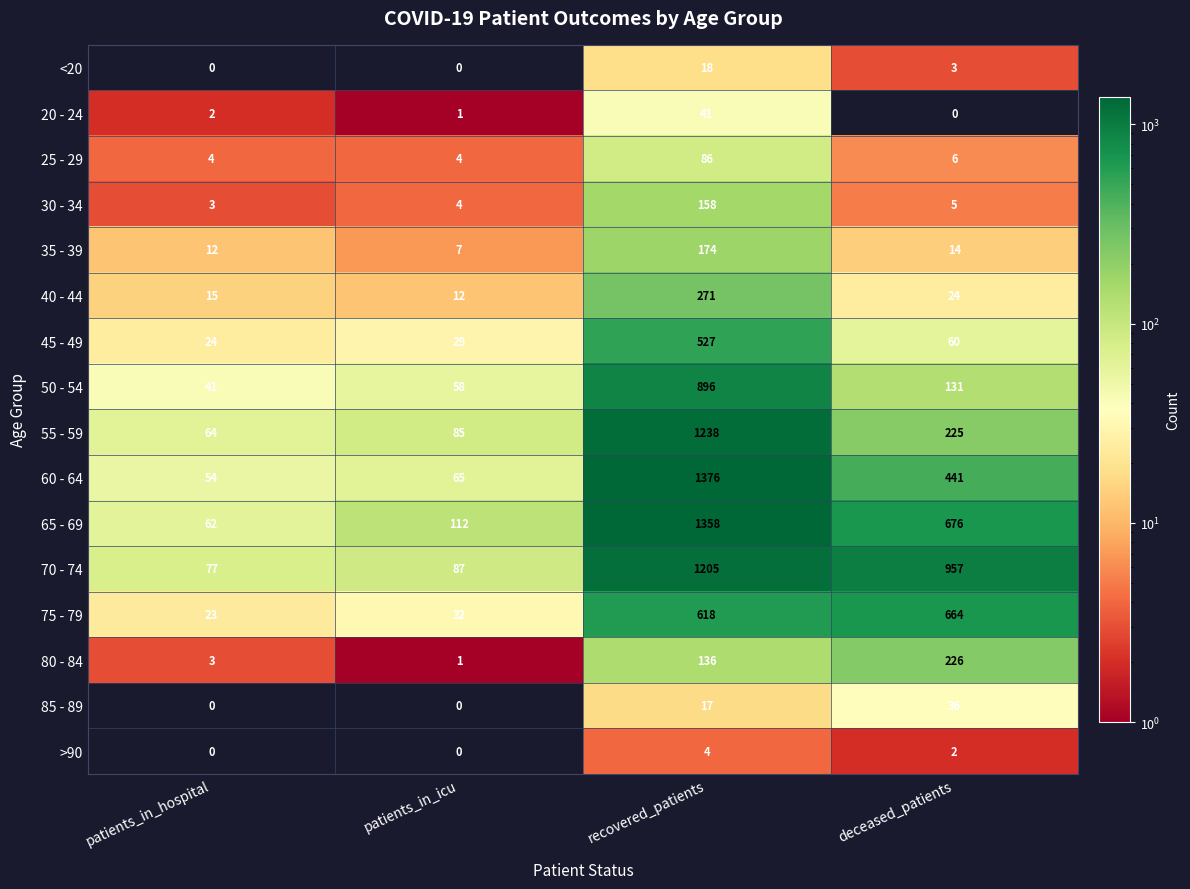

What is the difference between the second highest and second lowest values in the <20 series?

3